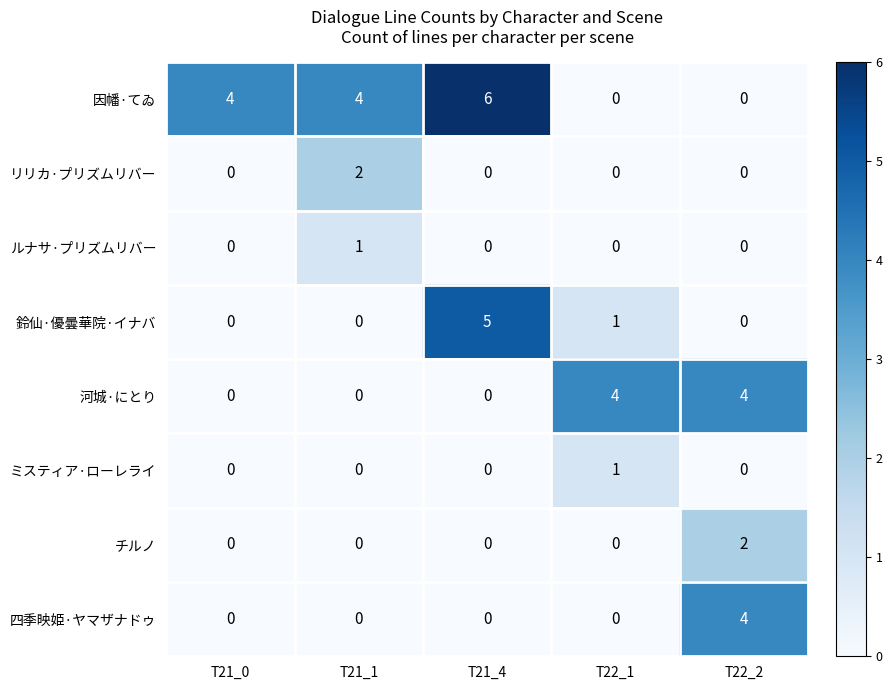

How many 因幡·てゐ values are between 0 and 4?

4